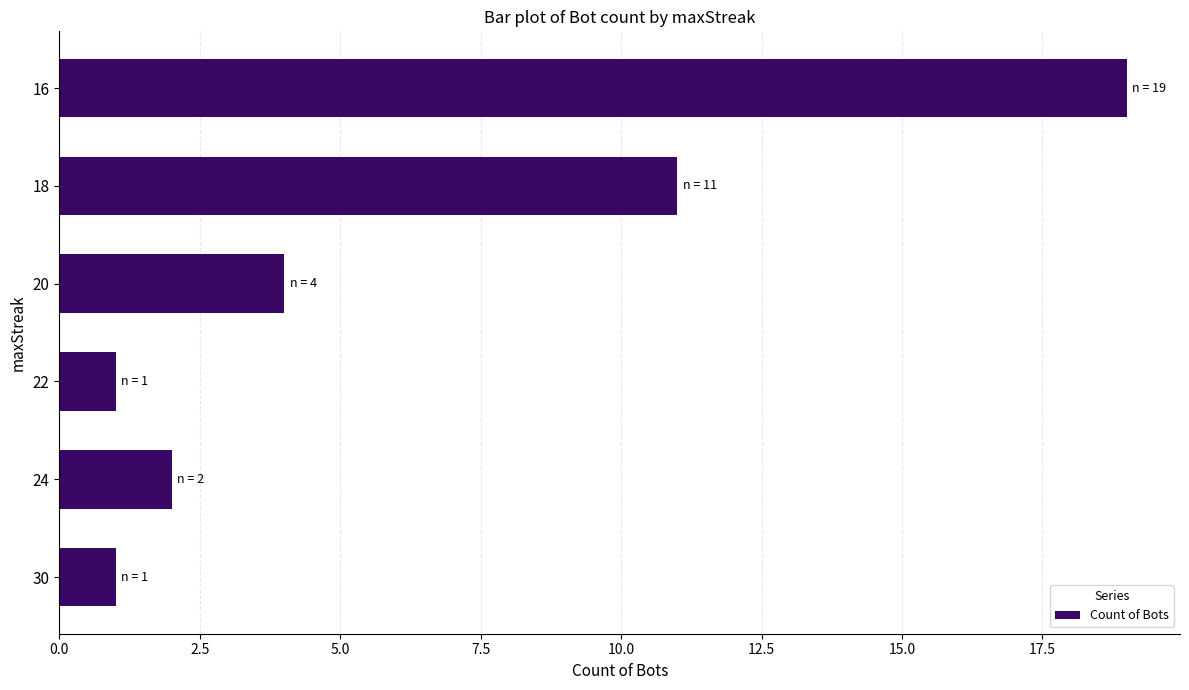

Does the chart contain any negative values?

No